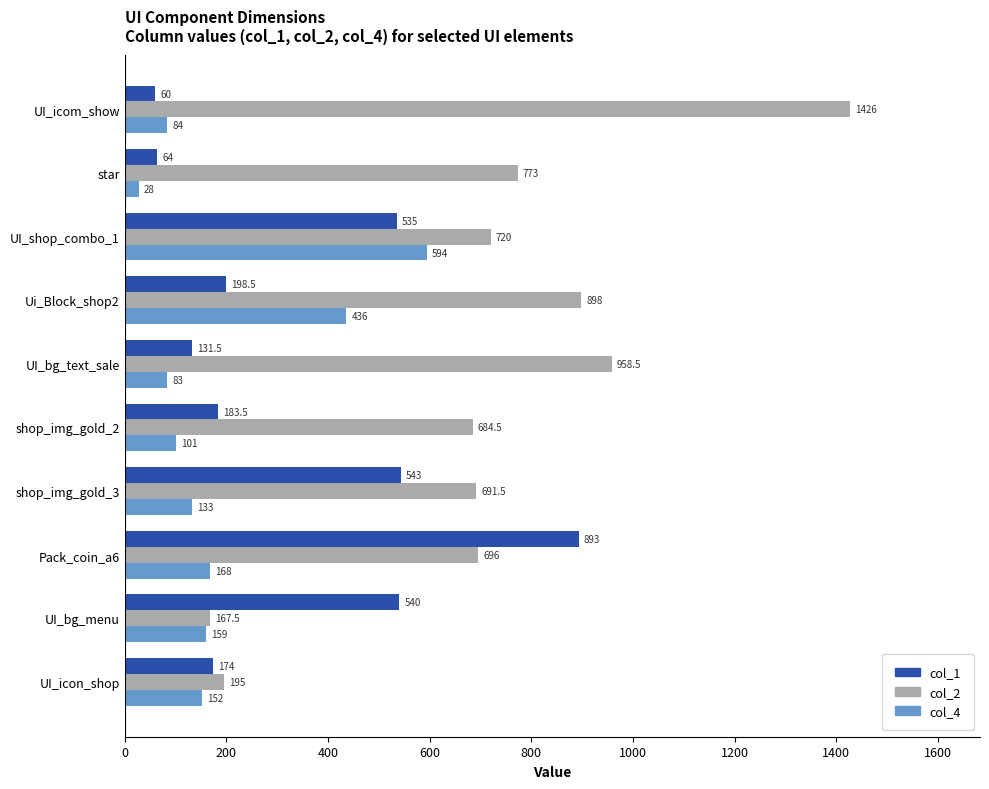

List the labels in order of col_2 value, largest first.

UI_icom_show, UI_bg_text_sale, Ui_Block_shop2, star, UI_shop_combo_1, Pack_coin_a6, shop_img_gold_3, shop_img_gold_2, UI_icon_shop, UI_bg_menu